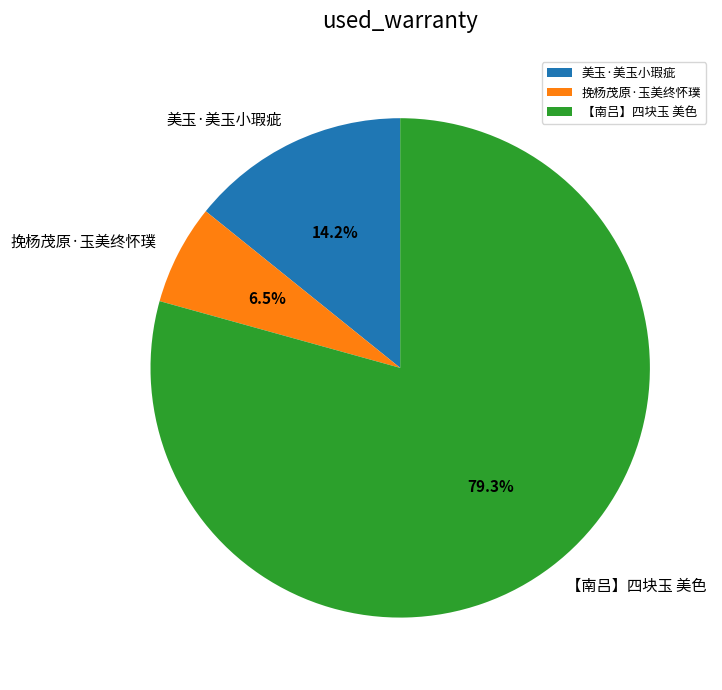

Is 美玉·美玉小瑕疵 the majority of the pie?

No